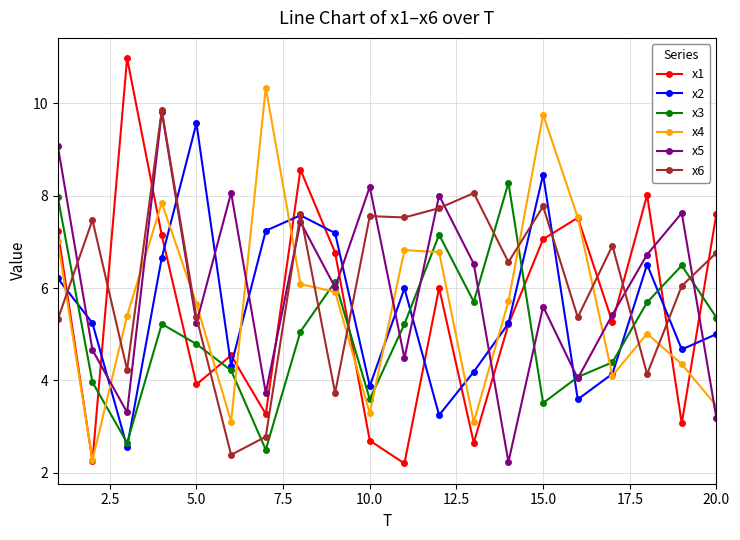

Which series has the widest spread of values?

x1